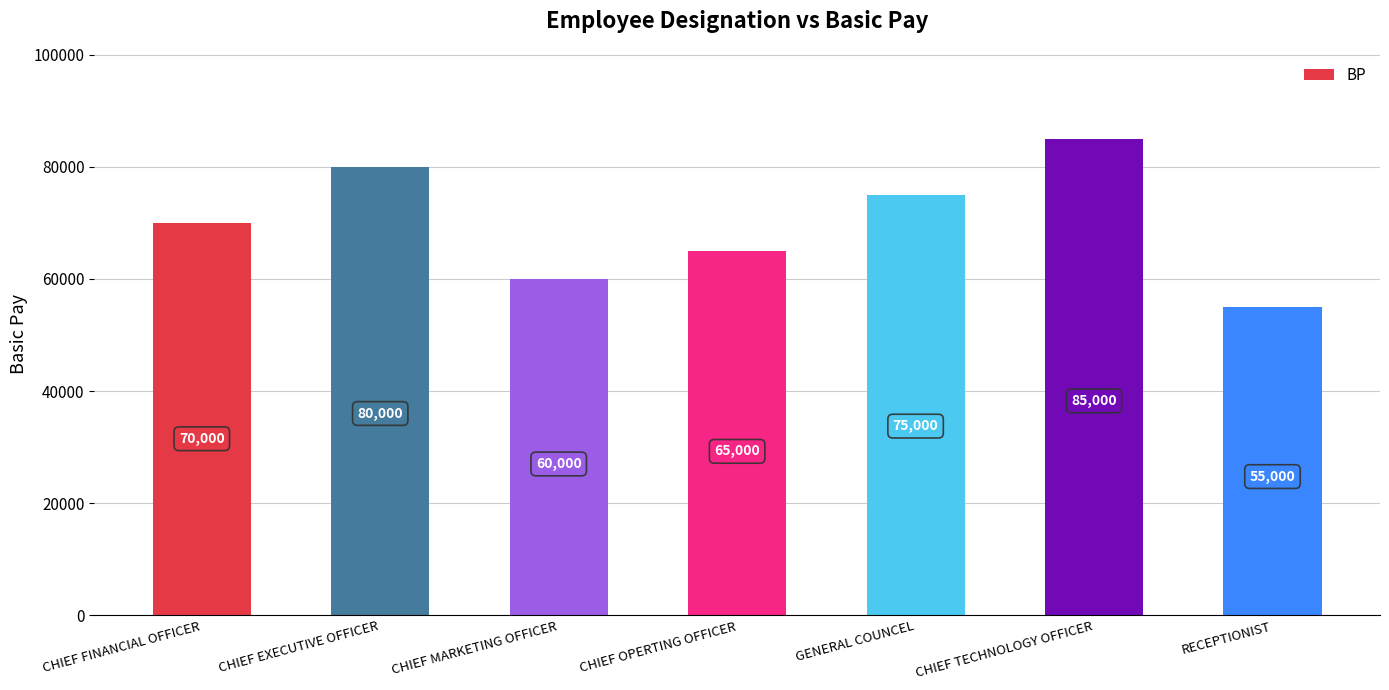

At which label is the value closest to 70000?

CHIEF FINANCIAL OFFICER